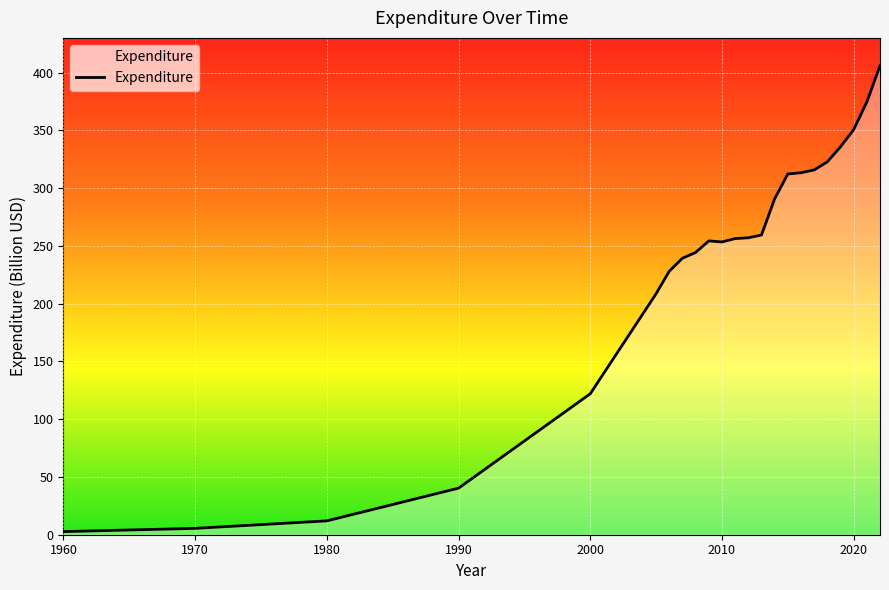

What is the difference between the maximum and minimum values?

403.2